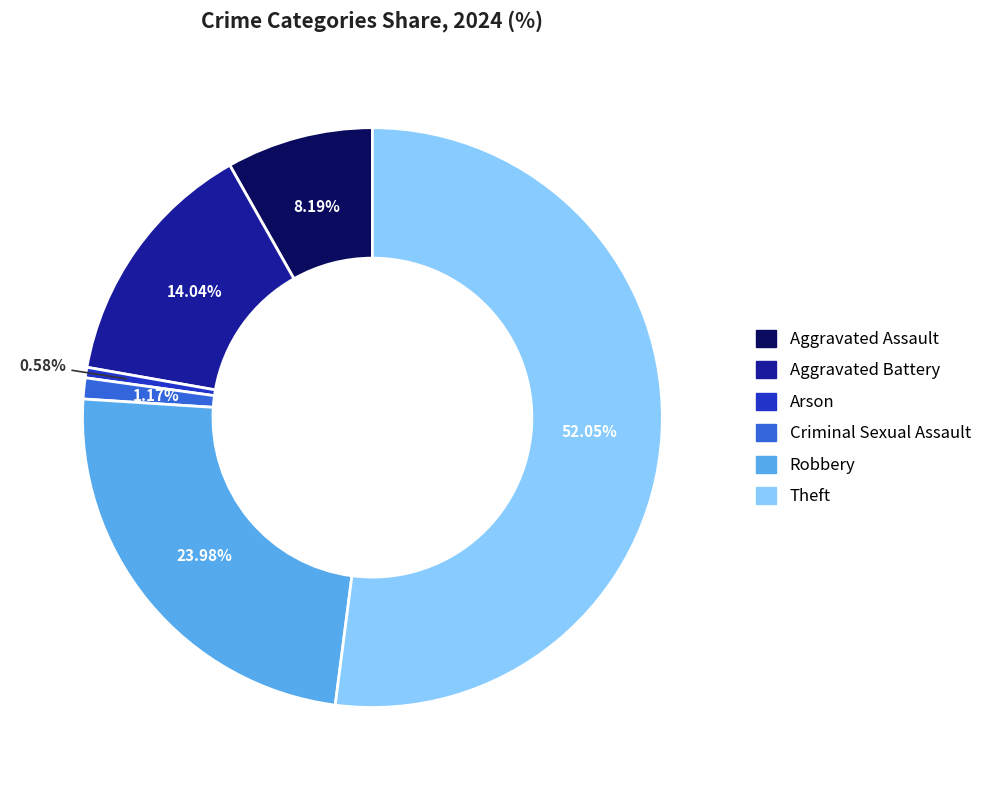

What is the smallest slice in the pie chart?

Arson